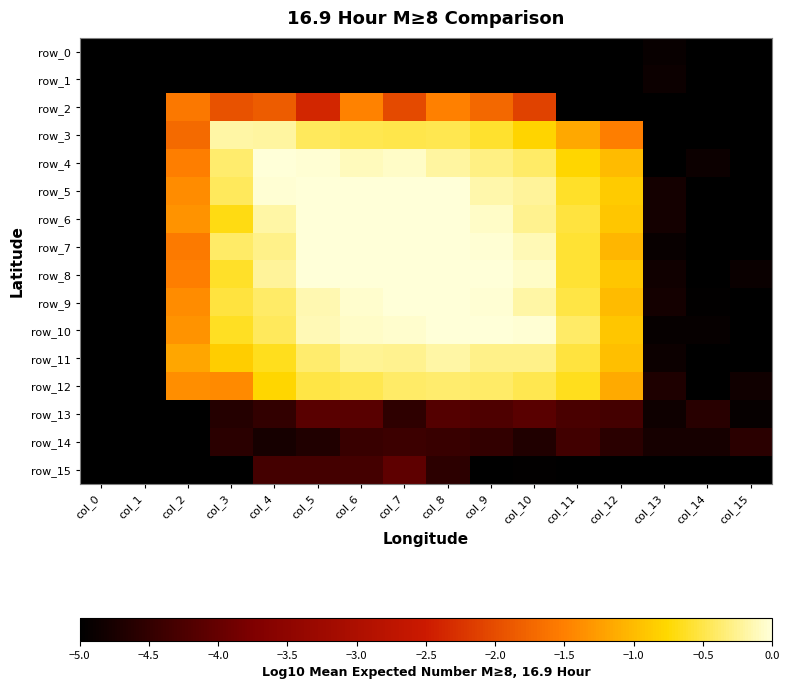

True or false: row_6 has a value of 2.1 at col_8.

False